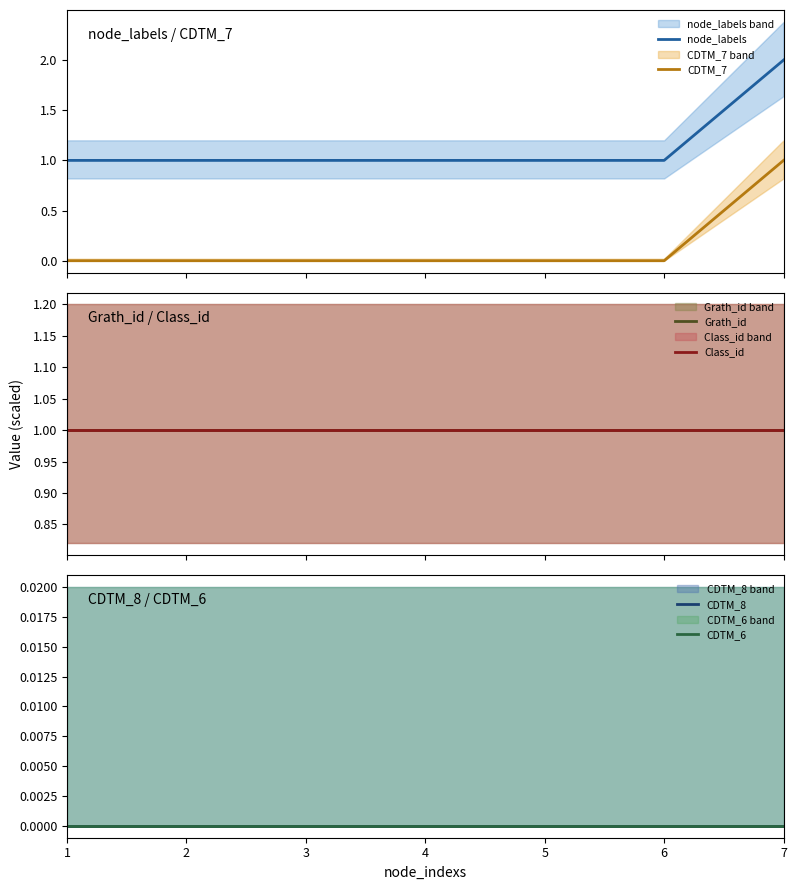

List the labels in order of Class_id value, smallest first.

1, 2, 3, 4, 5, 6, 7